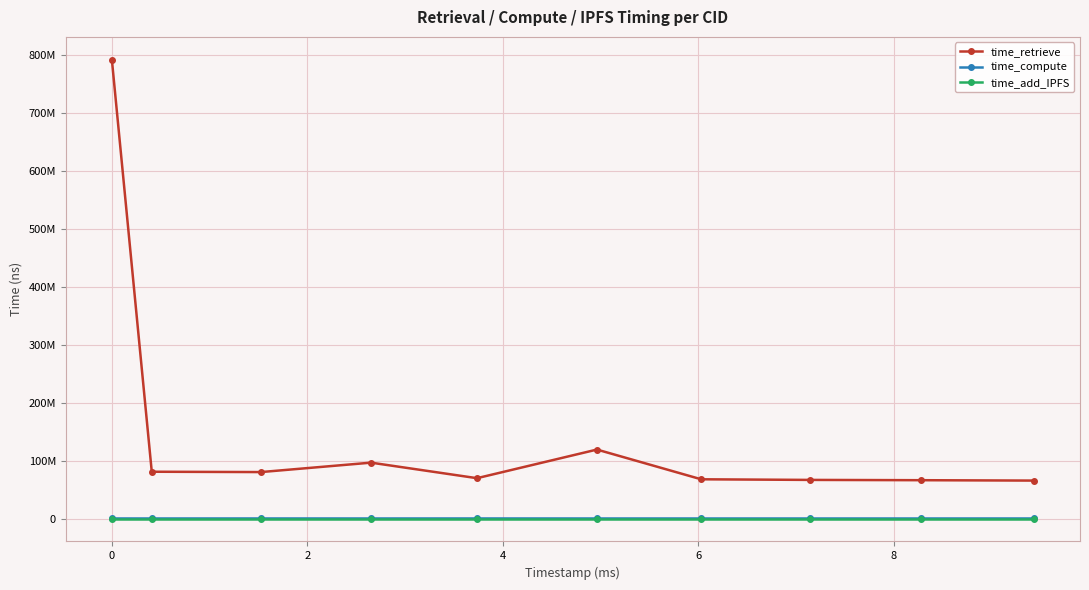

Is this an area chart (filled region under the line)?

No